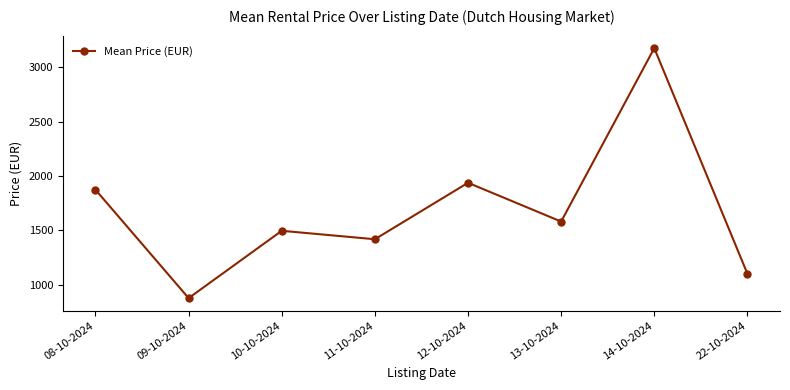

Rank the categories by value from highest to lowest.

14-10-2024, 12-10-2024, 08-10-2024, 13-10-2024, 10-10-2024, 11-10-2024, 22-10-2024, 09-10-2024